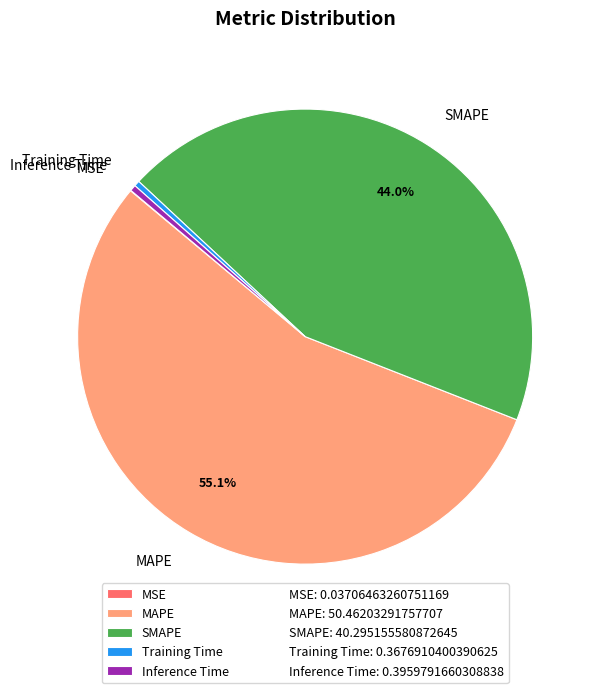

Which has a higher value, Inference Time or SMAPE?

SMAPE